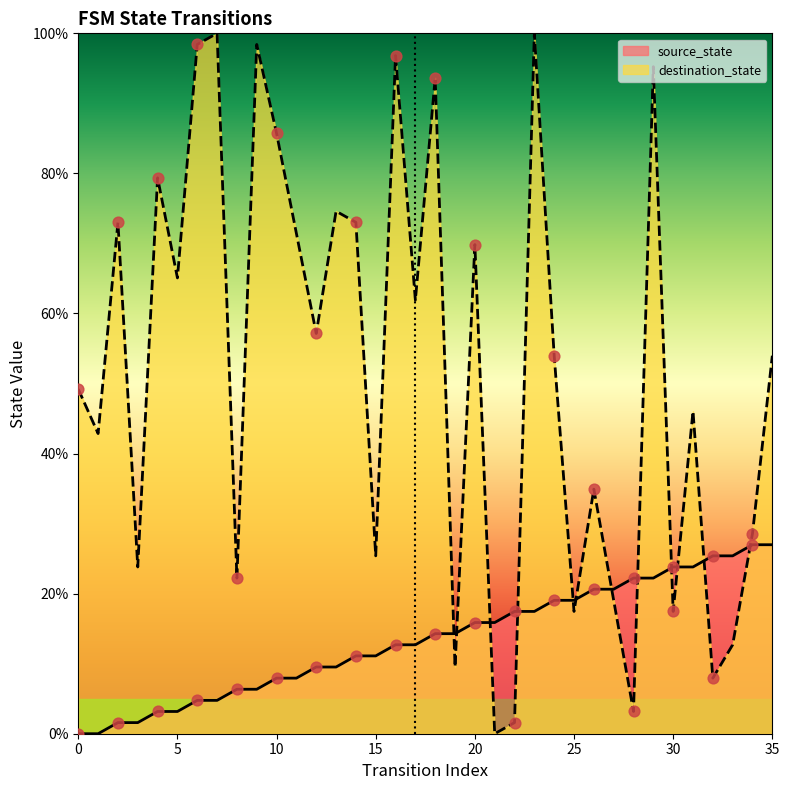

At which category is the sum across all series the highest?

23